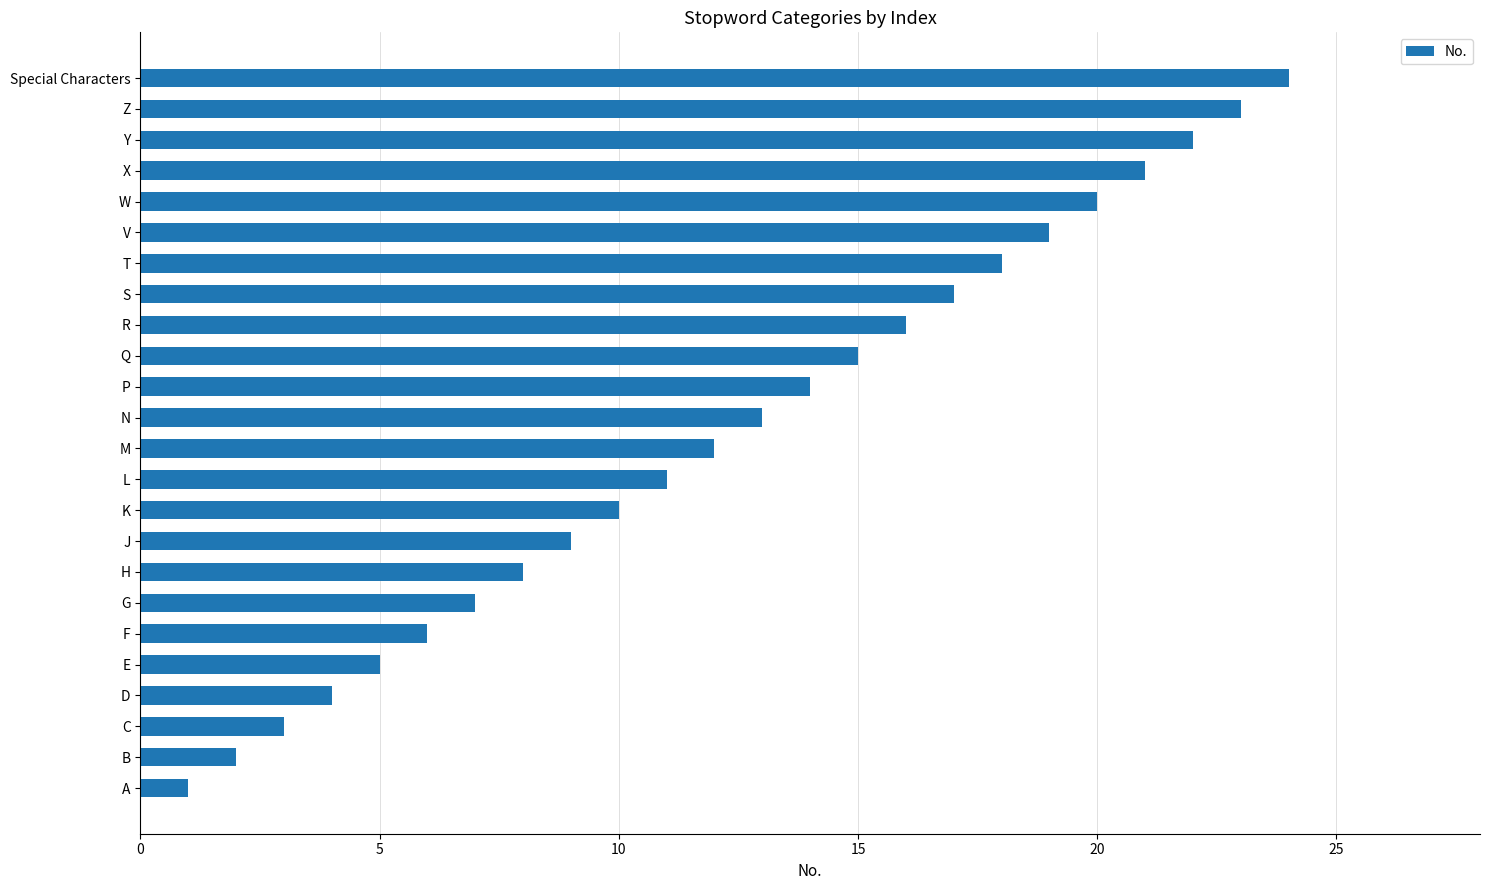

How many categories are shown in the chart?

24